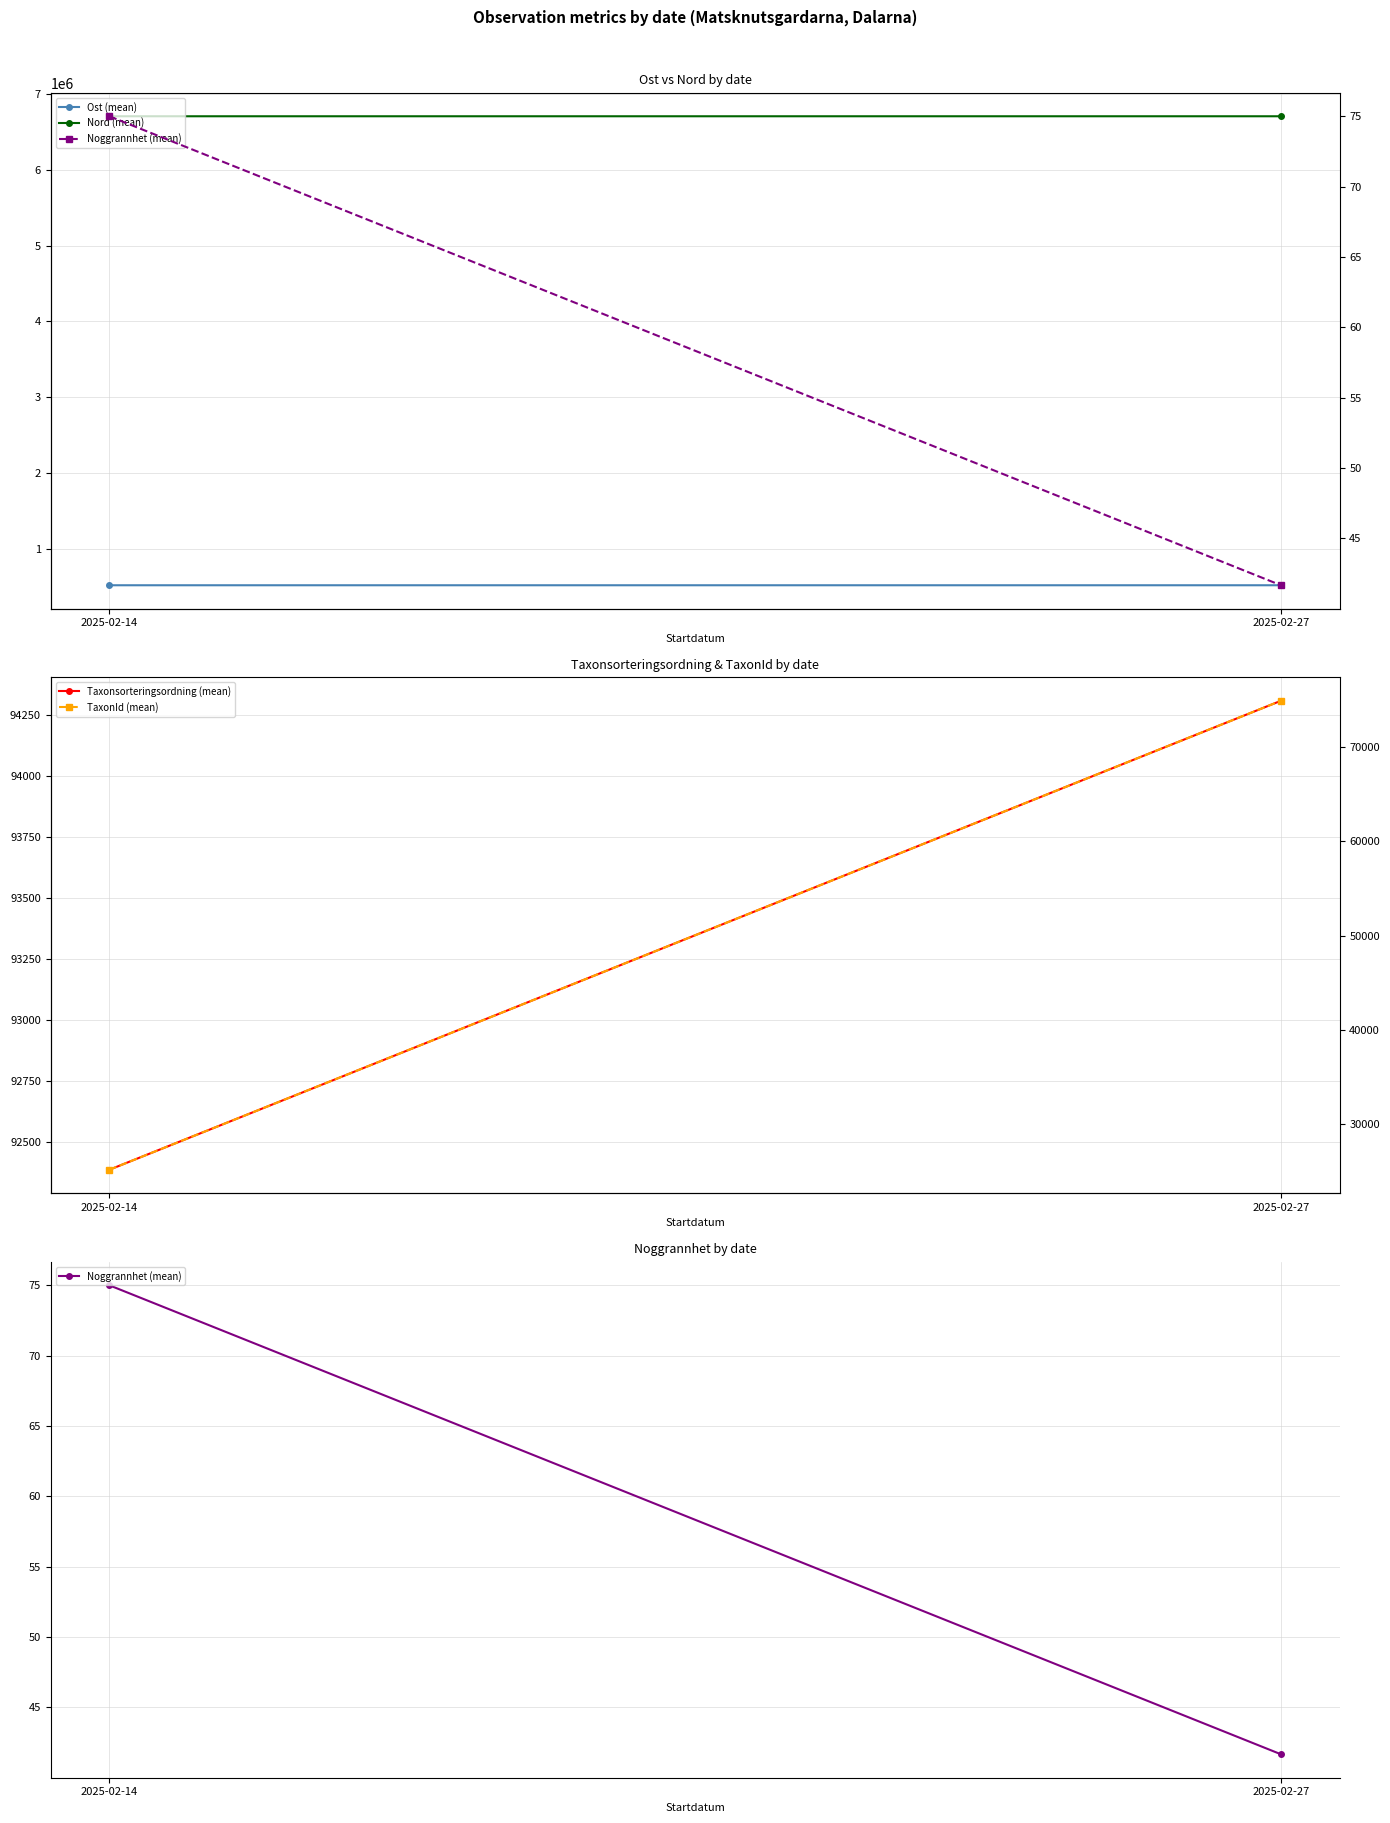

At which category does the chart reach its minimum across all series?

2025-02-27